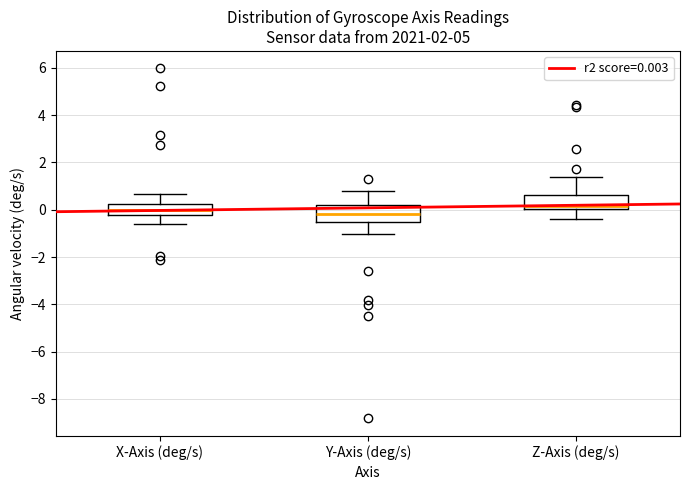

Reading left to right, read every box against the y-axis: the position of its median line, the range the box covers, and the ends of its whiskers. The values are not printed on the chart, so give them approximately, as read against the axis.

X-Axis (deg/s): median 0.0, box -0.2 to 0.2, whiskers -0.6 to 0.6
Y-Axis (deg/s): median -0.2, box -0.6 to 0.2, whiskers -1.0 to 0.8
Z-Axis (deg/s): median 0.2, box 0.0 to 0.6, whiskers -0.4 to 1.4